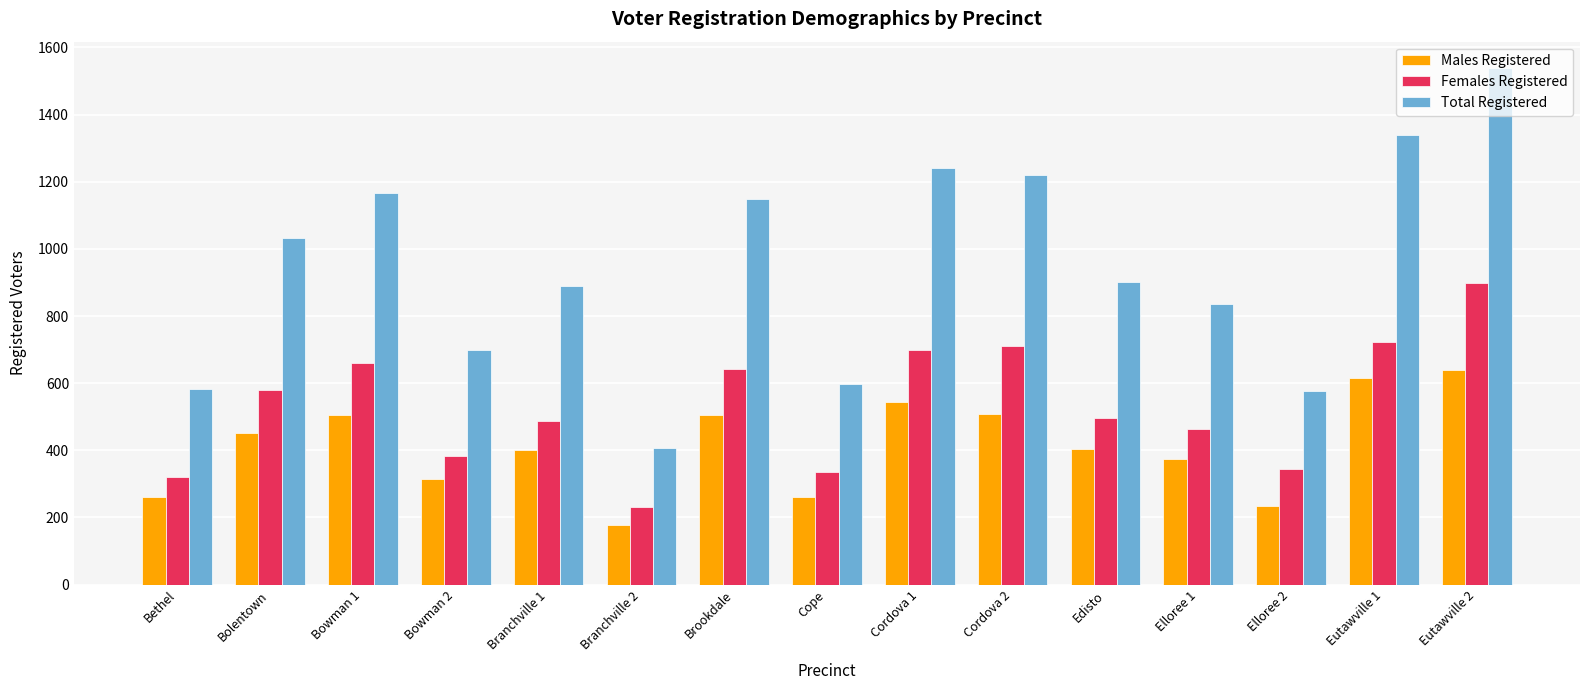

What is the approximate value of Males Registered at Eutawville 2?

639